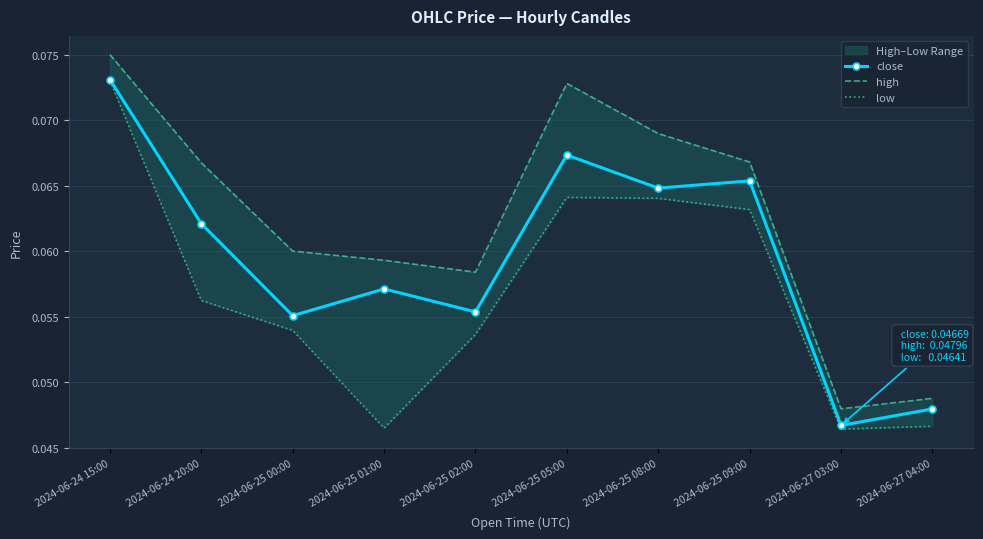

Where is the first local minimum for low?

2024-06-25 01:00